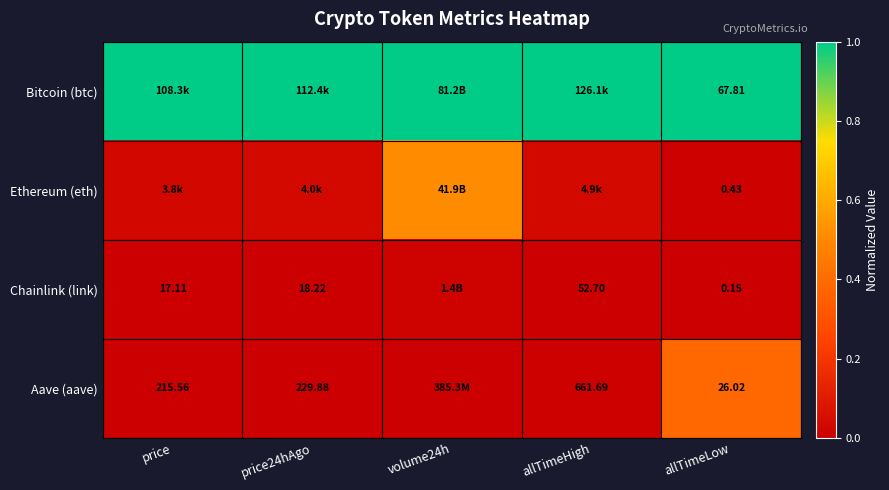

Which label corresponds to the smallest value in the chart?

price